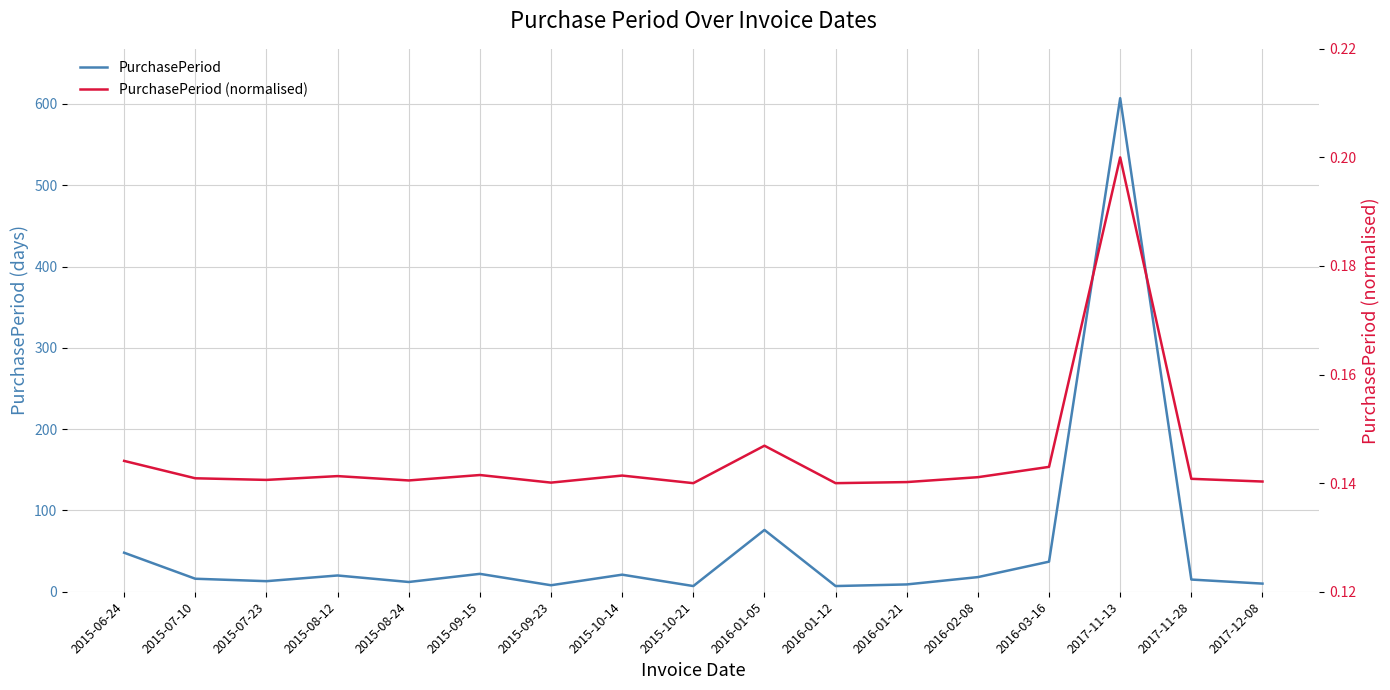

At how many categories does at least one series exceed 110?

1